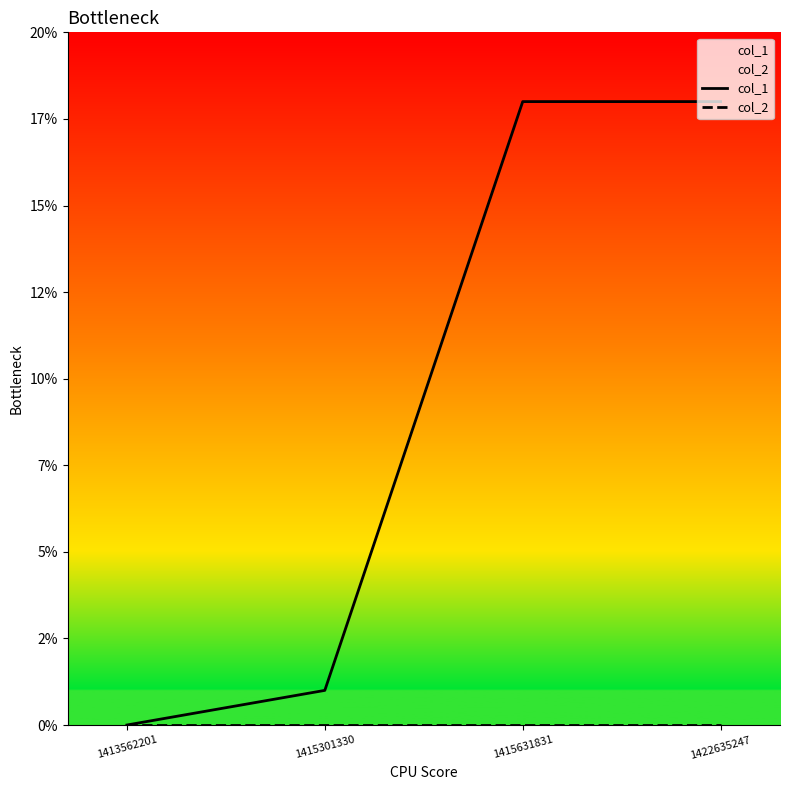

Between 1415301330 and 1415631831, which series saw the biggest shift?

col_1